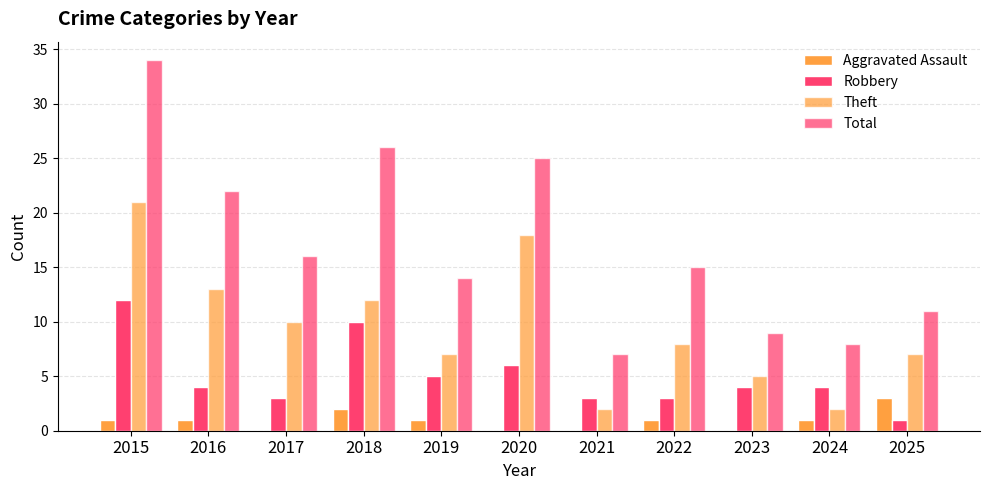

What is the sum of the Robbery values at 2023 and 2022?

7